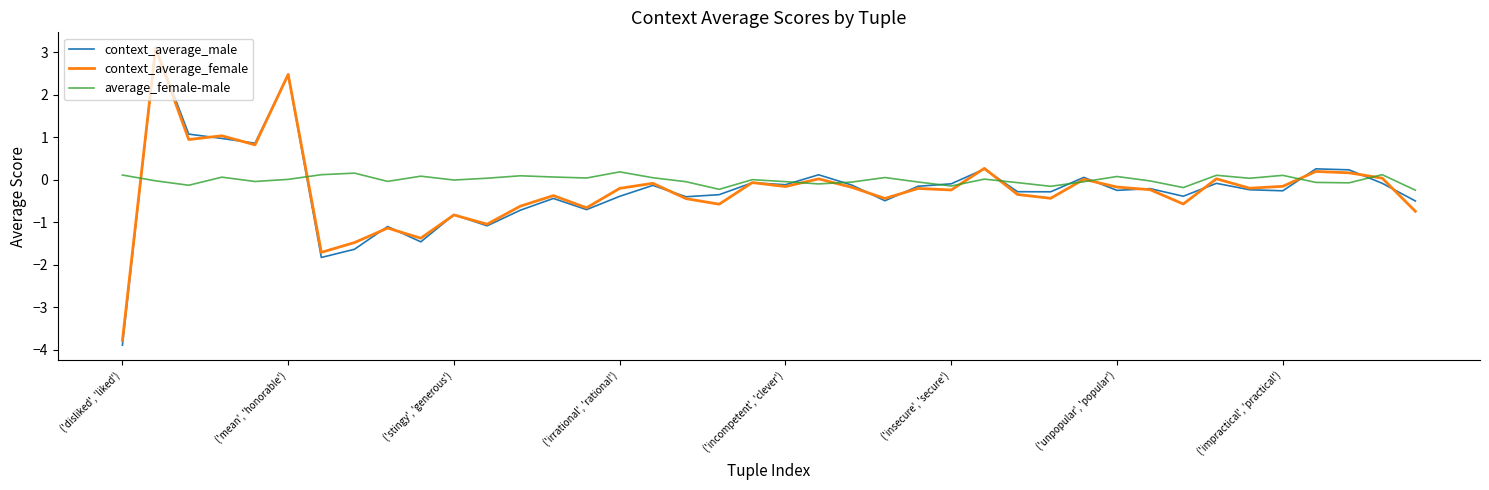

What is the highest value of the context_average_male series?

3.1